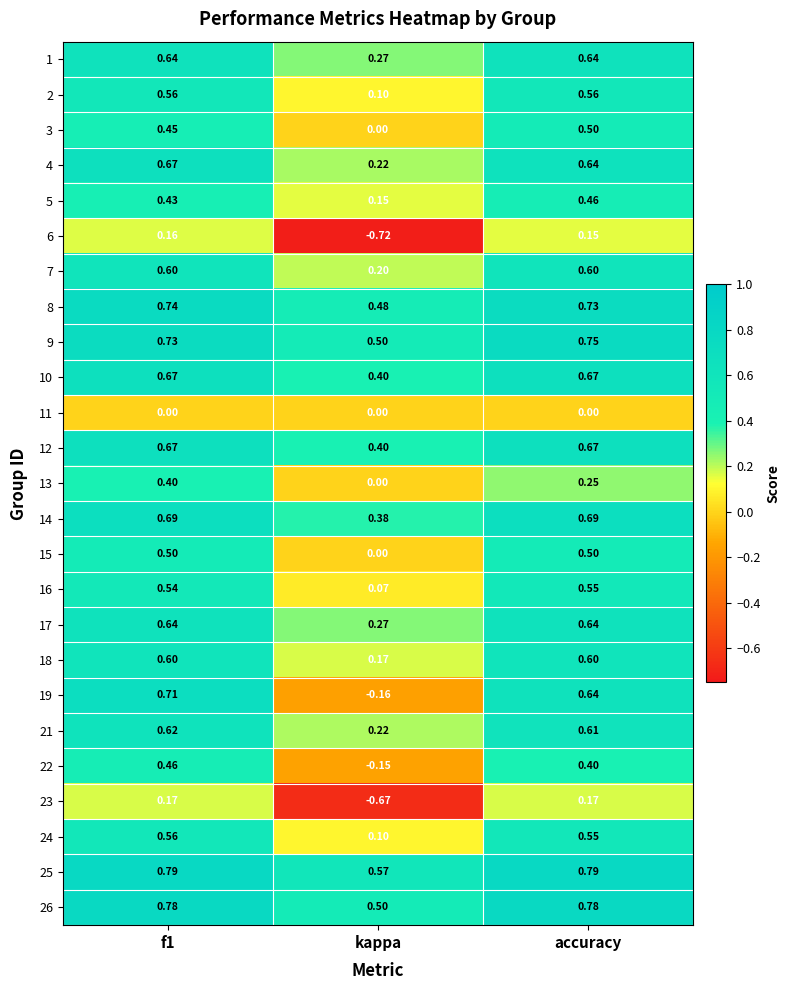

At which label is 24 closest to 0?

kappa